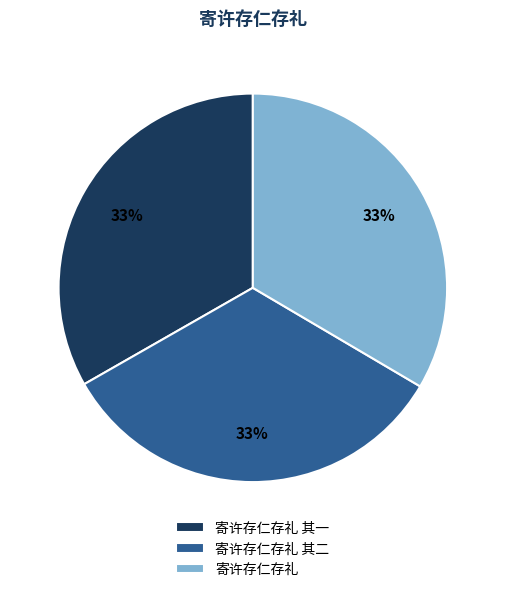

True or false: 寄许存仁存礼 其二 accounts for 33% of the total.

True